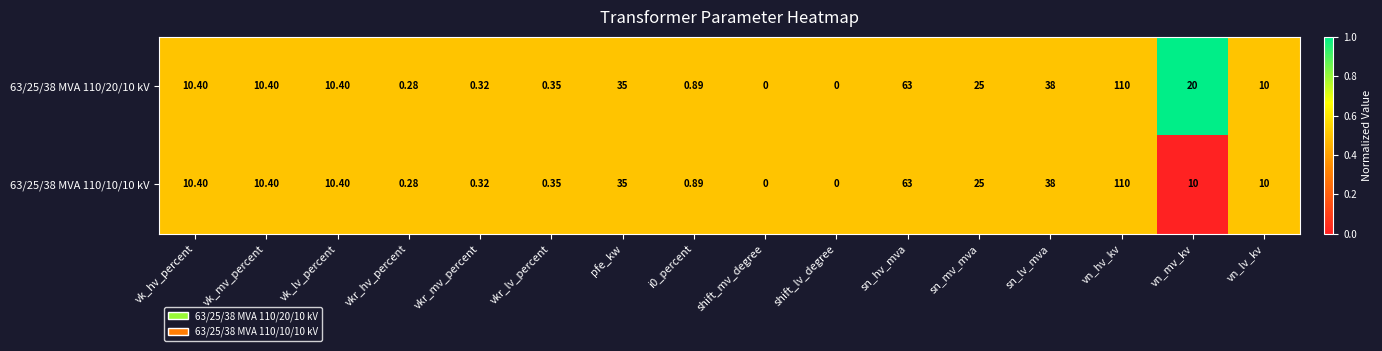

Is the value of 63/25/38 MVA 110/20/10 kV at vk_lv_percent greater than the value of 63/25/38 MVA 110/10/10 kV at vkr_lv_percent?

Yes